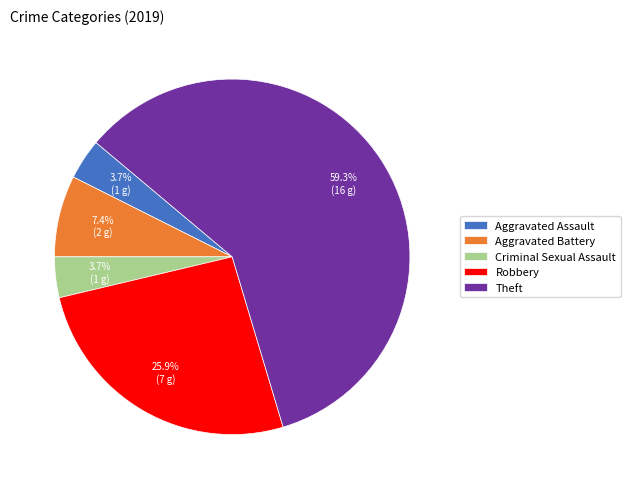

Is the sum of Criminal Sexual Assault and Theft greater than half?

Yes